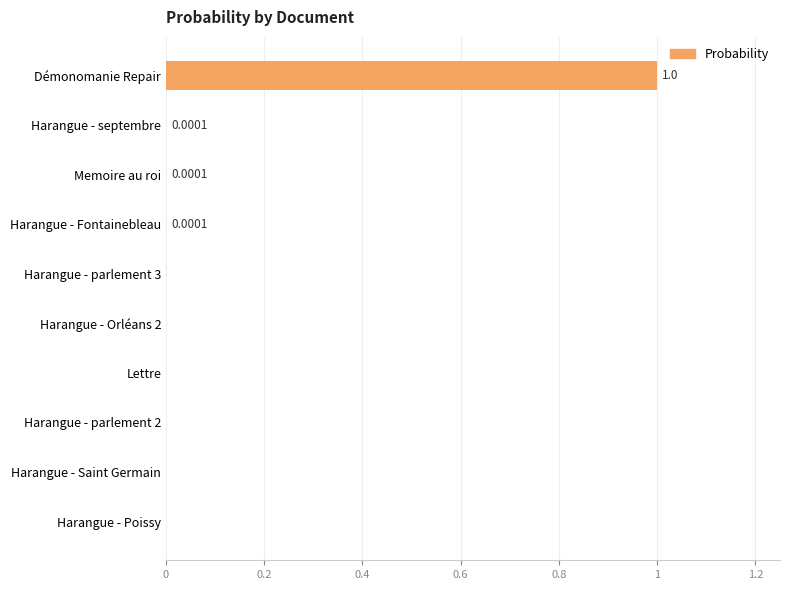

Between Harangue - Poissy and Démonomanie Repair, which is larger?

Démonomanie Repair